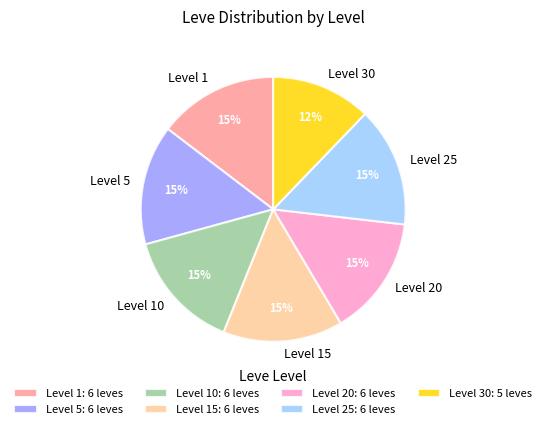

To the nearest percent, what is the combined percentage of Level 15 and Level 10?

29%